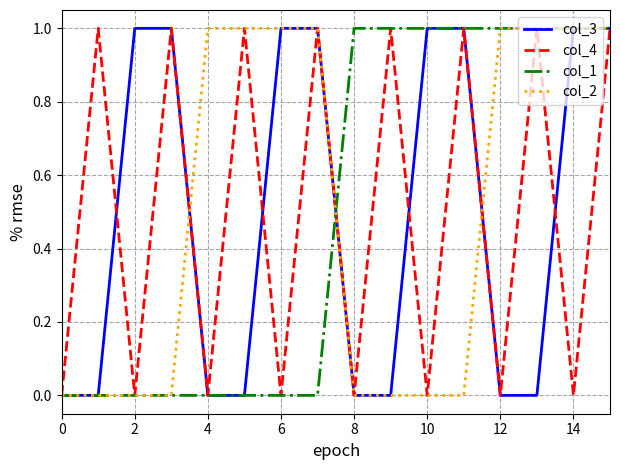

What are all the series names shown in the legend?

col_3, col_4, col_1, col_2